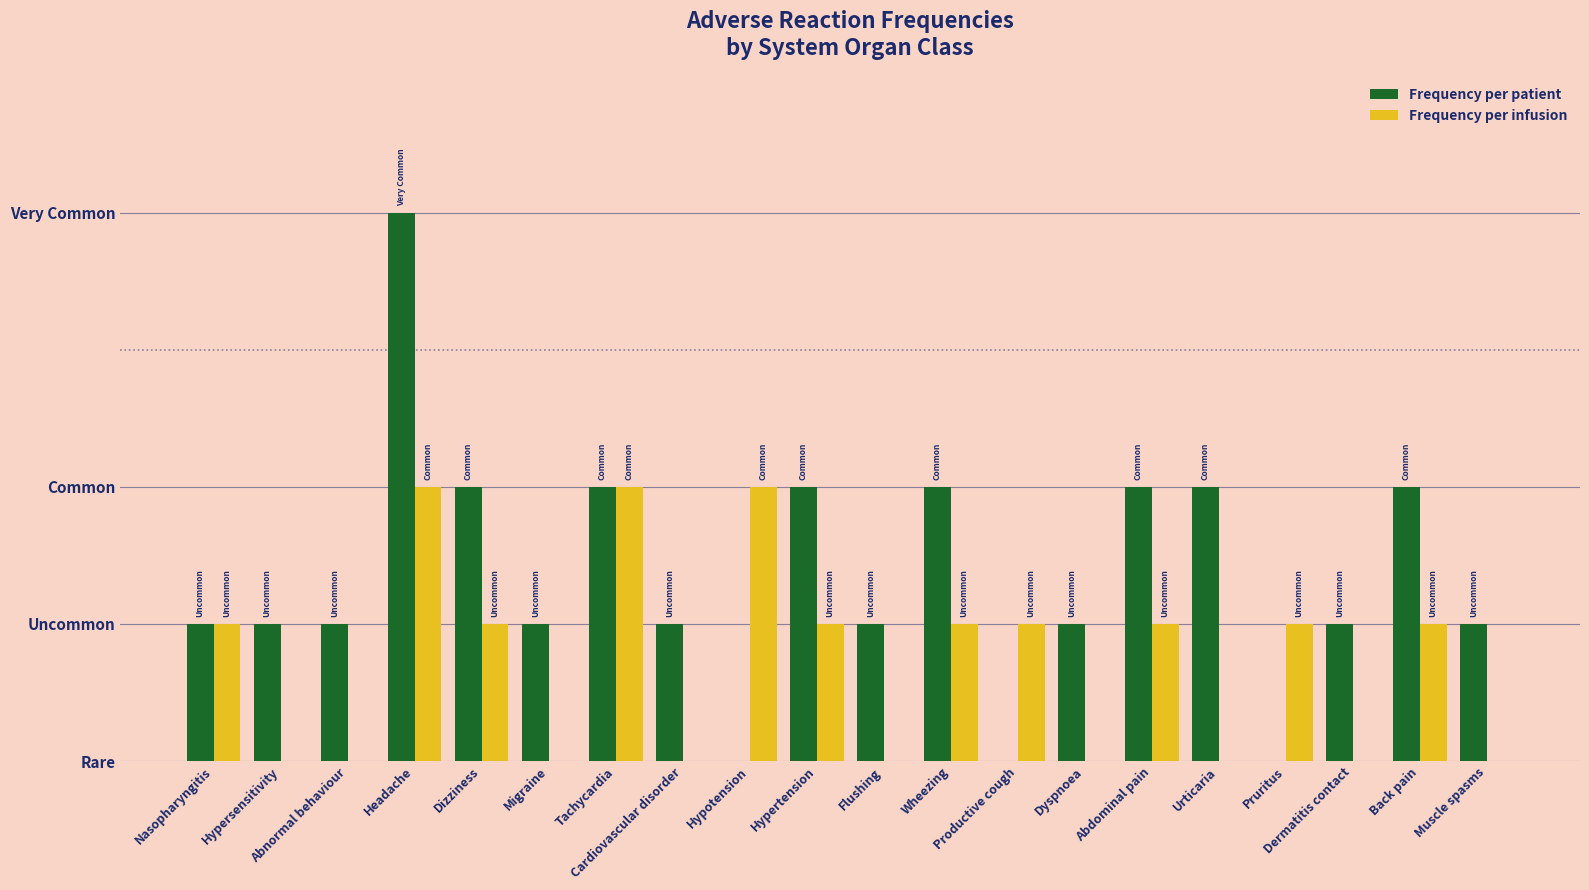

Does the chart contain stacked bars?

No